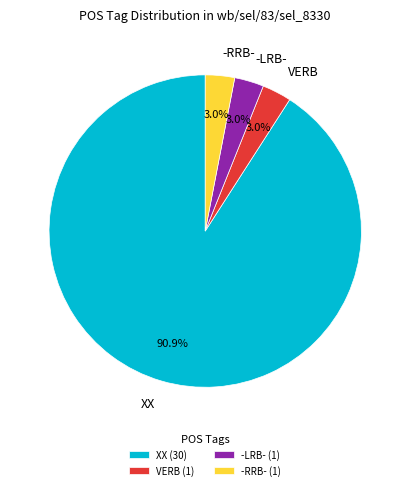

True or false: -LRB- accounts for 3% of the total.

True